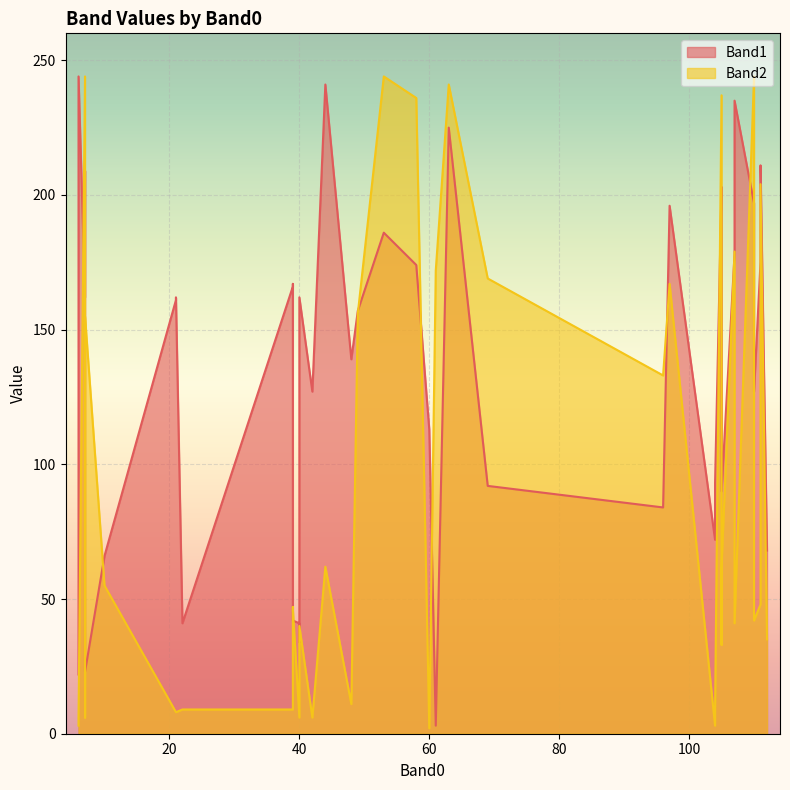

Which has a higher value, 6 or 111?

111